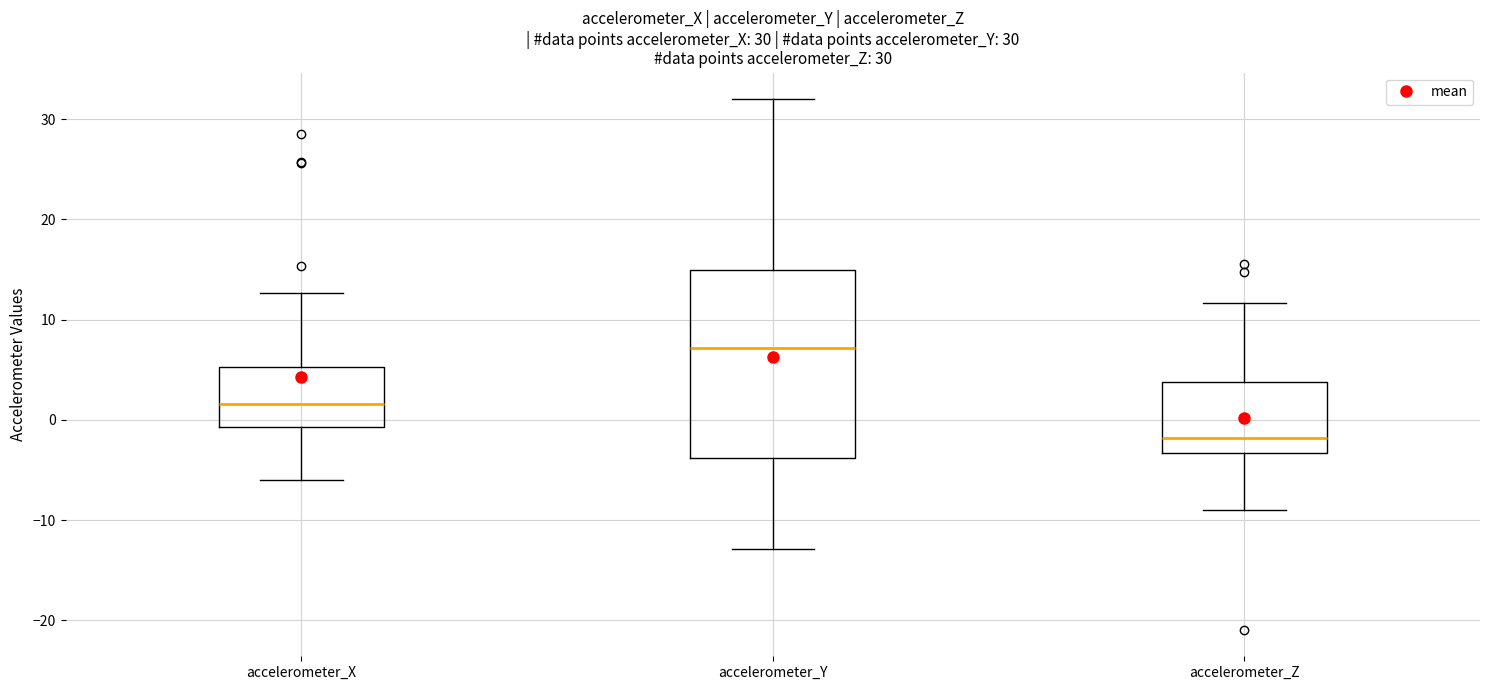

Comparing the boxes themselves (not the whiskers), which one is the tallest?

accelerometer_Y